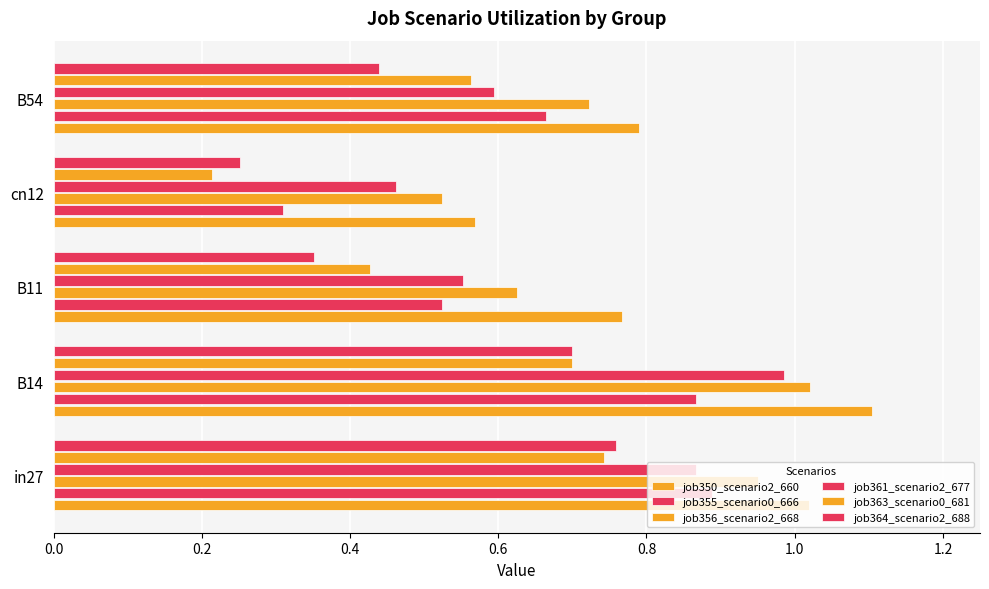

Count the number of data series in this chart.

6